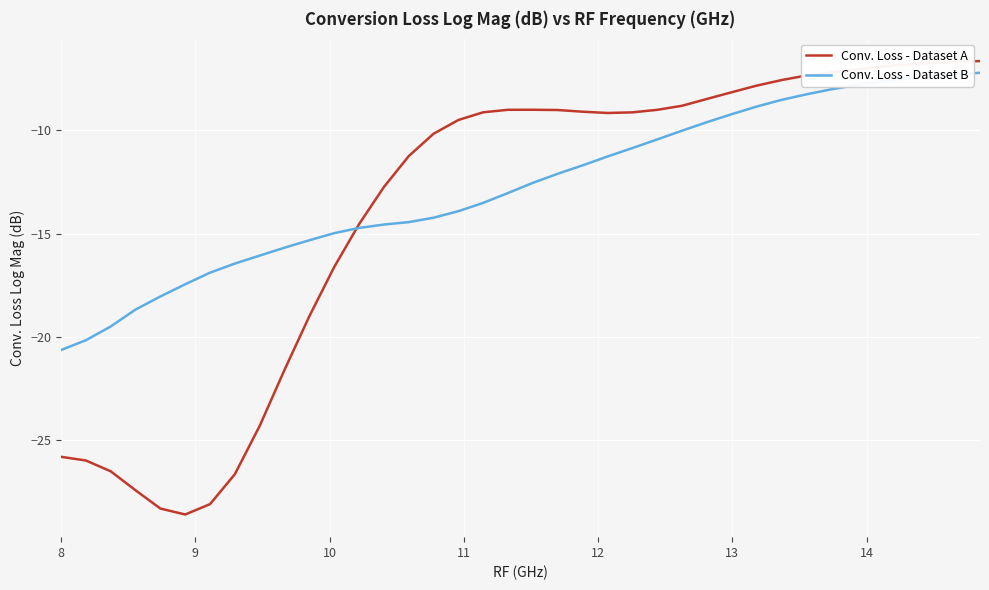

Which series has the widest spread of values?

Conv. Loss - Dataset A